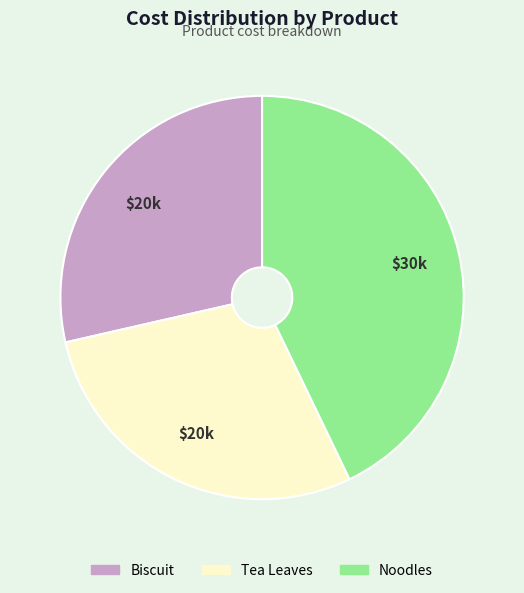

Is it true that Noodles is 34% of the pie?

False